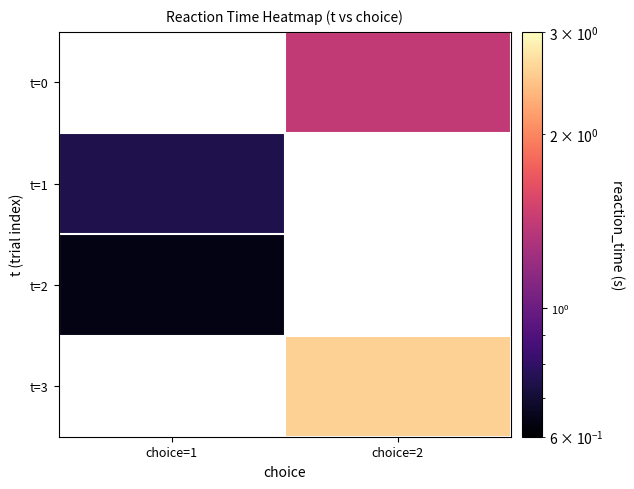

List the labels in order of t=0 value, smallest first.

choice=1, choice=2